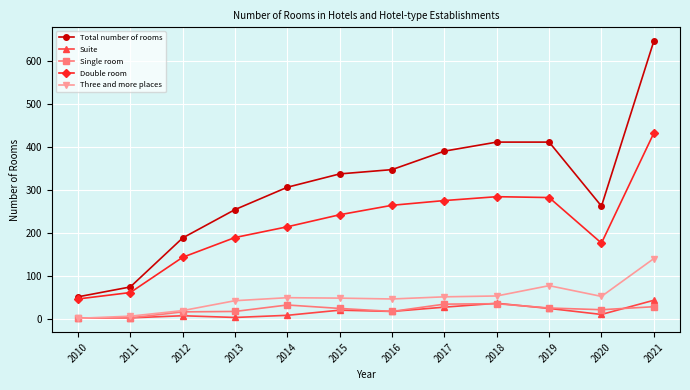

Where is the first local minimum for Total number of rooms?

2020